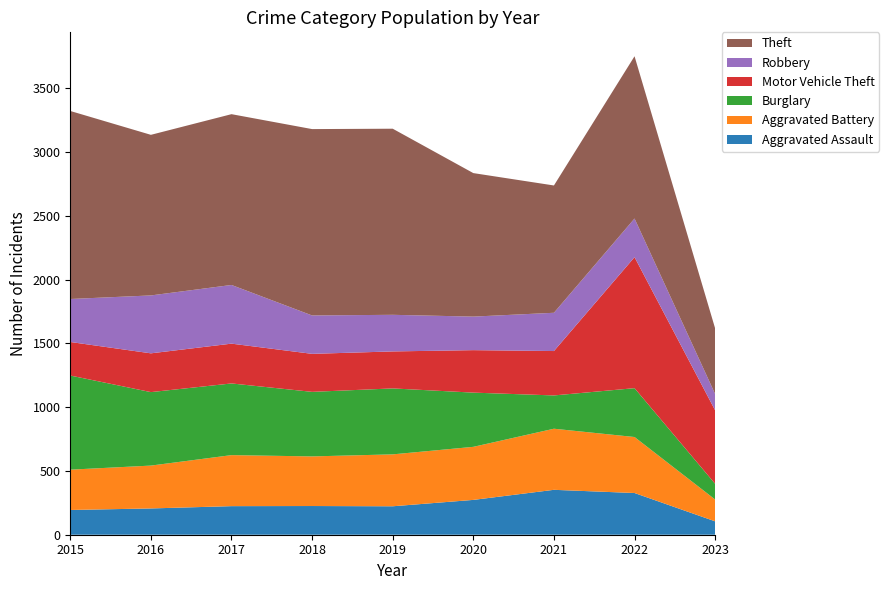

Reading left to right, list all the values displayed in this chart.

Aggravated Assault: 2015=194	2016=206	2017=224	2018=225	2019=223	2020=273	2021=352	2022=327	2023=105
Aggravated Battery: 2015=316	2016=336	2017=400	2018=389	2019=407	2020=416	2021=479	2022=439	2023=171
Burglary: 2015=738	2016=576	2017=562	2018=506	2019=517	2020=425	2021=261	2022=383	2023=123
Motor Vehicle Theft: 2015=263	2016=304	2017=312	2018=298	2019=290	2020=333	2021=348	2022=1027	2023=576
Robbery: 2015=337	2016=454	2017=460	2018=301	2019=287	2020=263	2021=300	2022=303	2023=128
Theft: 2015=1474	2016=1259	2017=1339	2018=1461	2019=1459	2020=1125	2021=998	2022=1272	2023=514